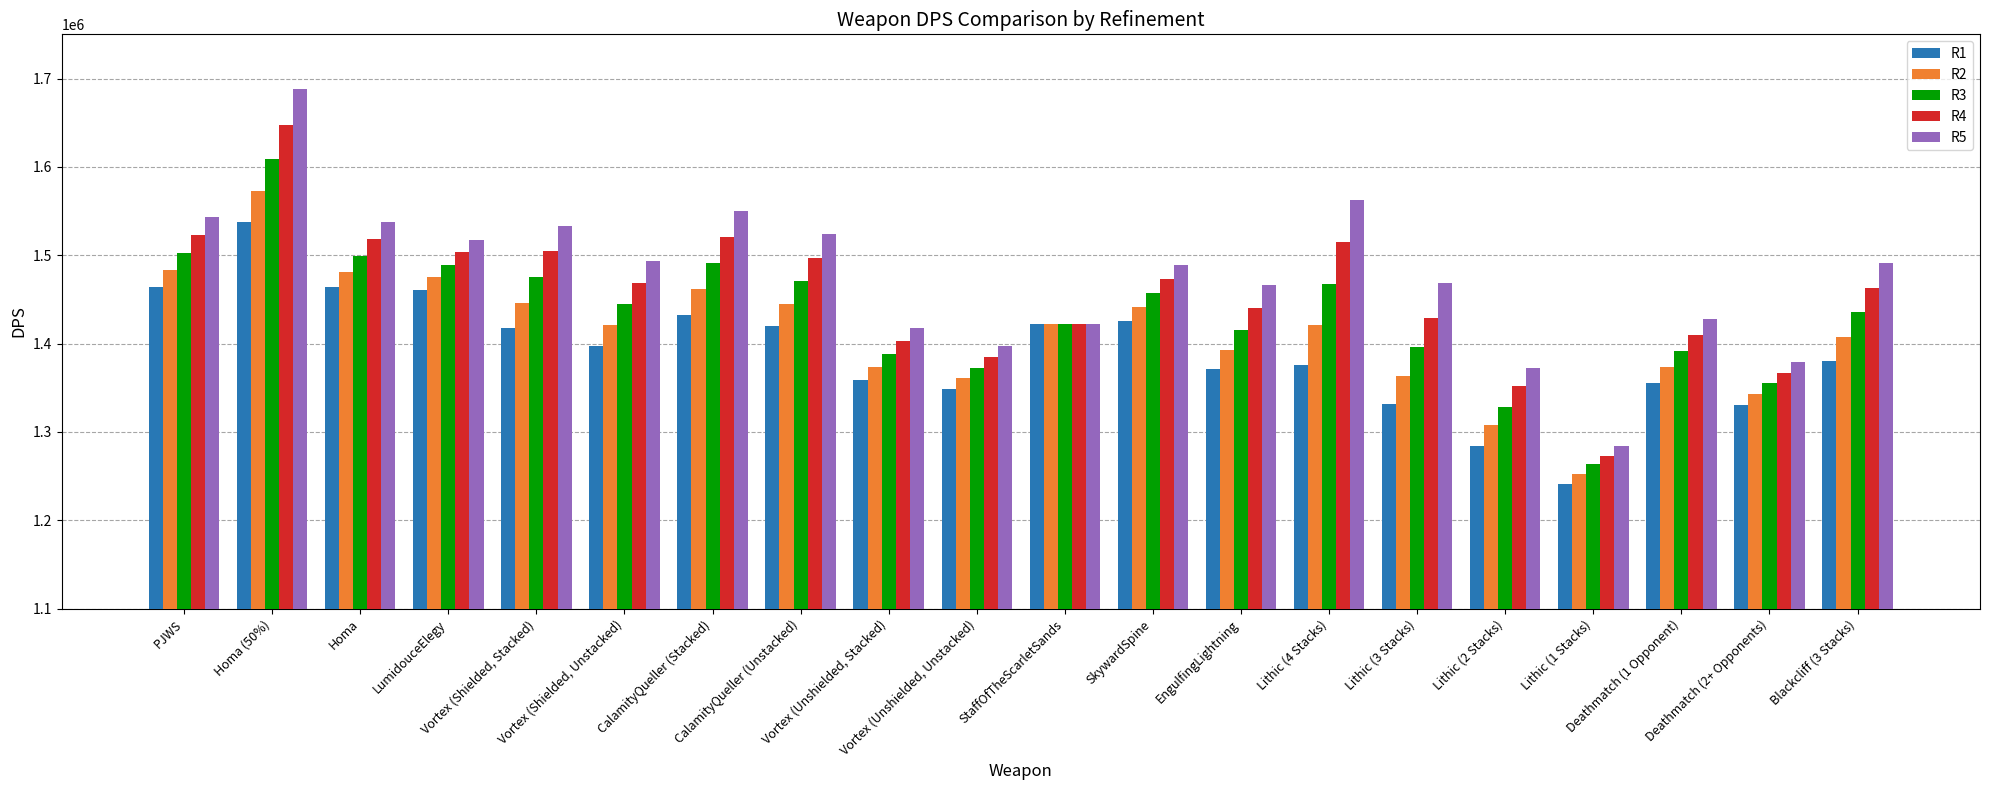

Which category has the highest value across all series?

Homa (50%)